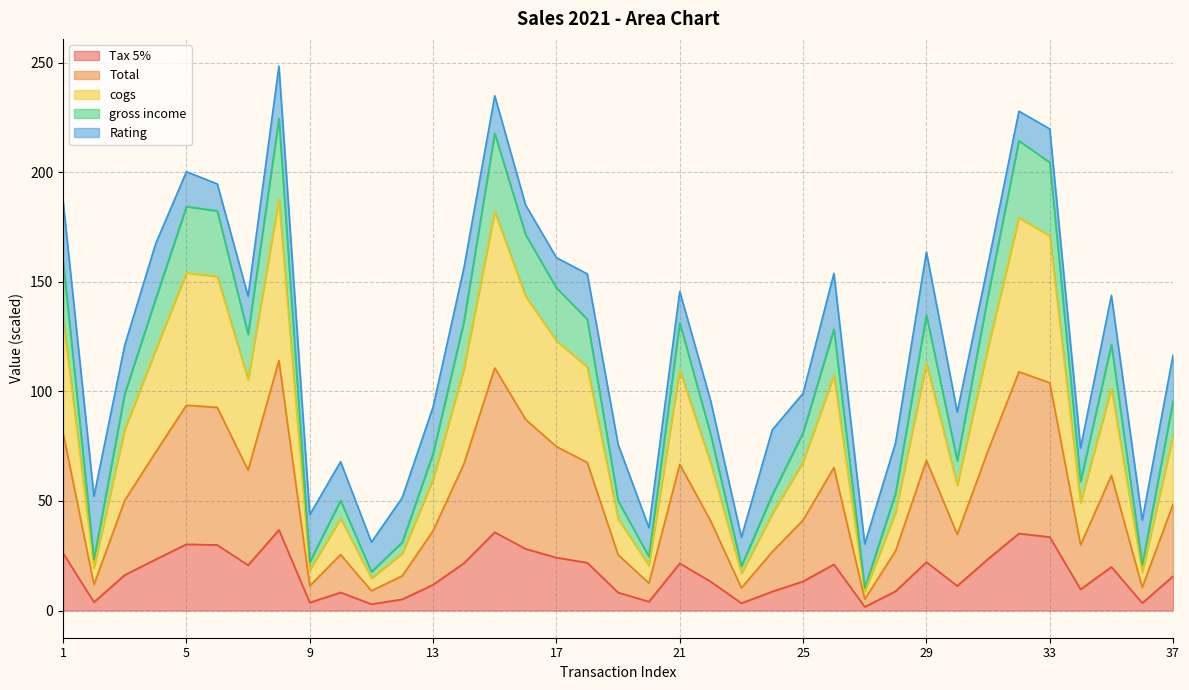

True or false: Total and Tax 5% cross at least once.

False